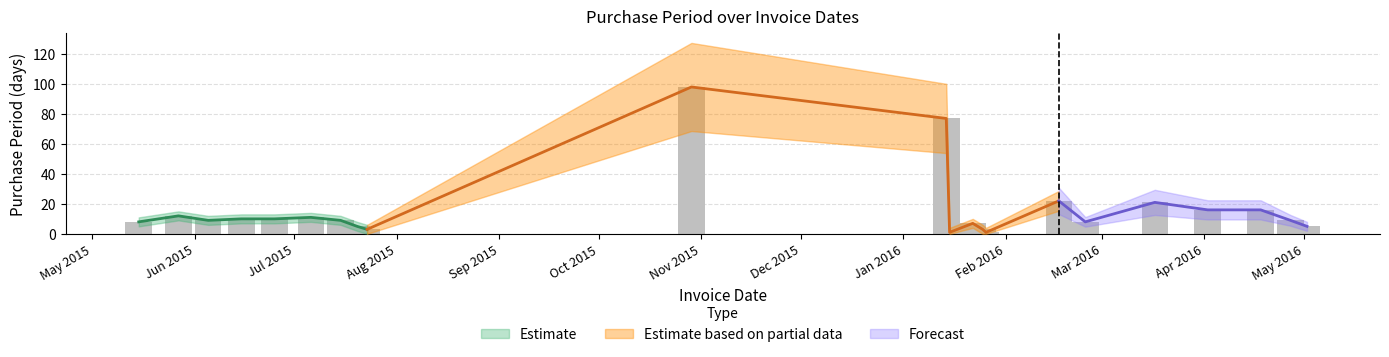

Between 2016-01-26 and 2016-02-17, which is larger?

2016-02-17